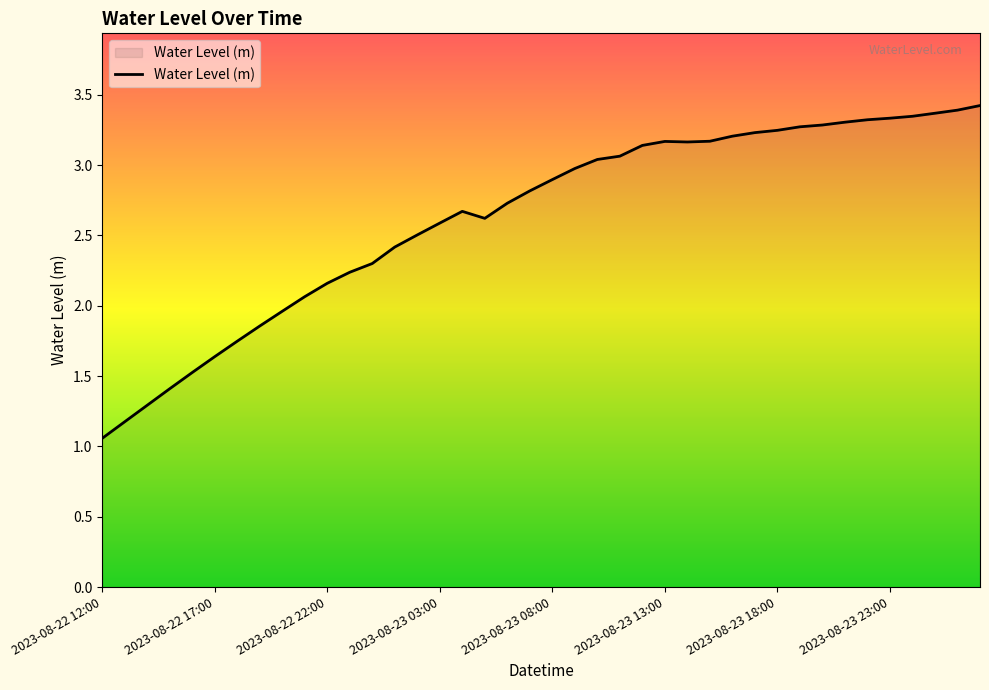

How many values exceed 2?

31